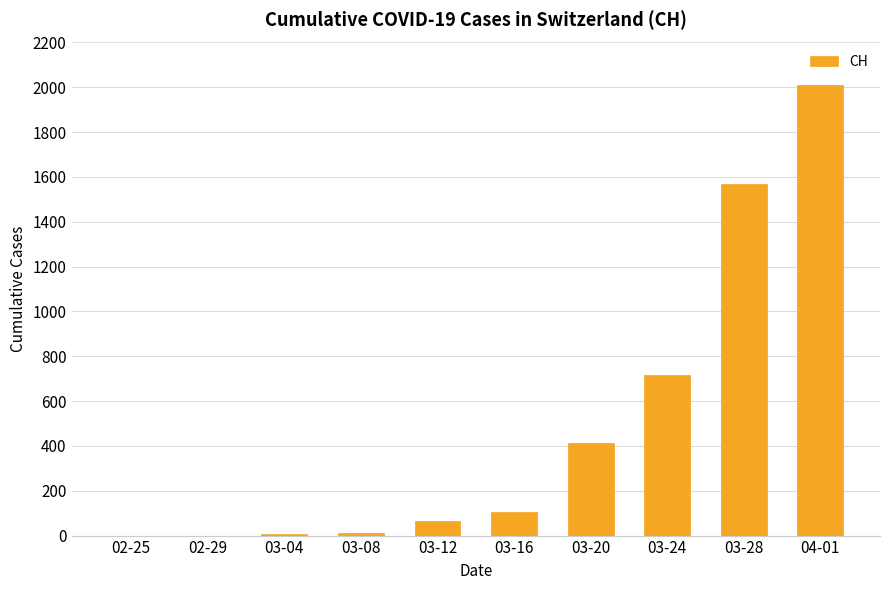

What is the maximum value shown in the chart?

2010